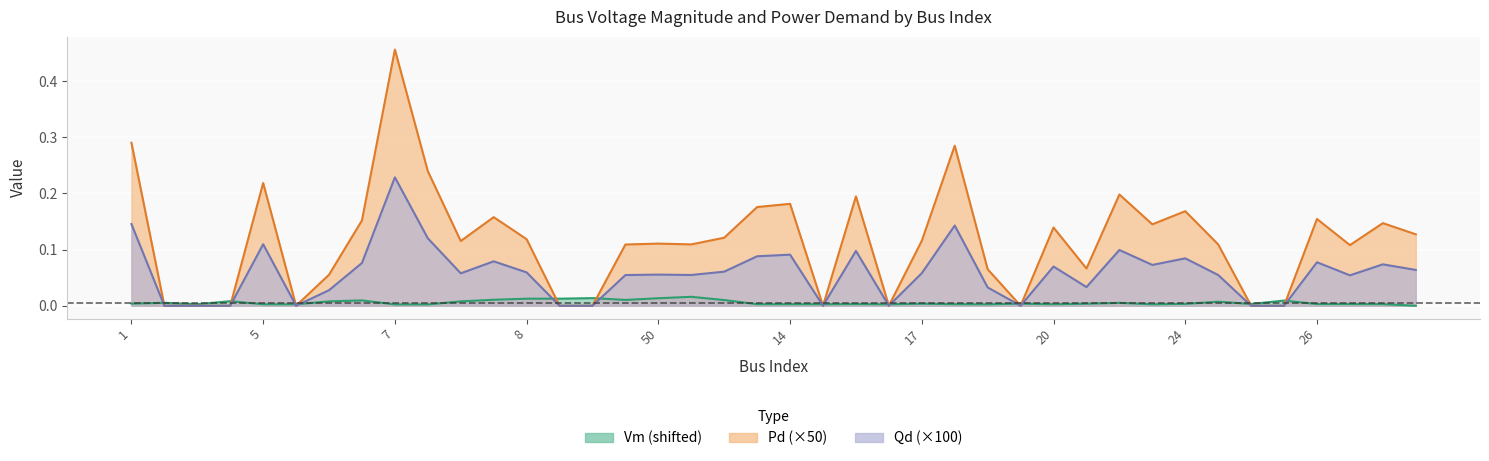

Rank the categories by Pd value from highest to lowest.

7, 1, 18, 10, 5, 23, 16, 14, 13, 24, 39, 26, 78, 34, 19, 20, 32, 91, 8, 17, 11, 50, 37, 28, 40, 27, 22, 164, 12, 2, 3, 4, 6, 9, 38, 15, 165, 21, 25, 29